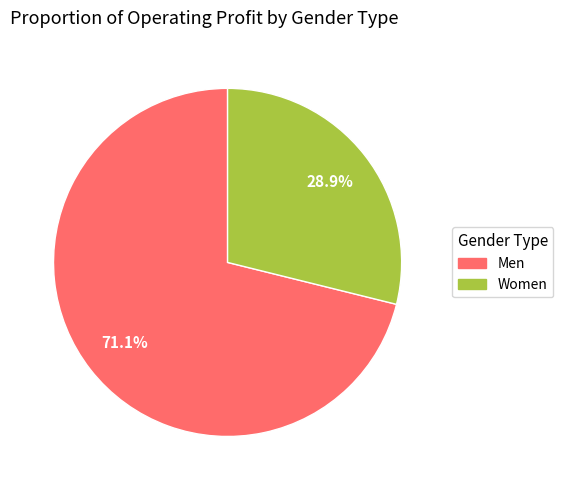

What is the ratio of the value at Men to the value at Women?

2.5